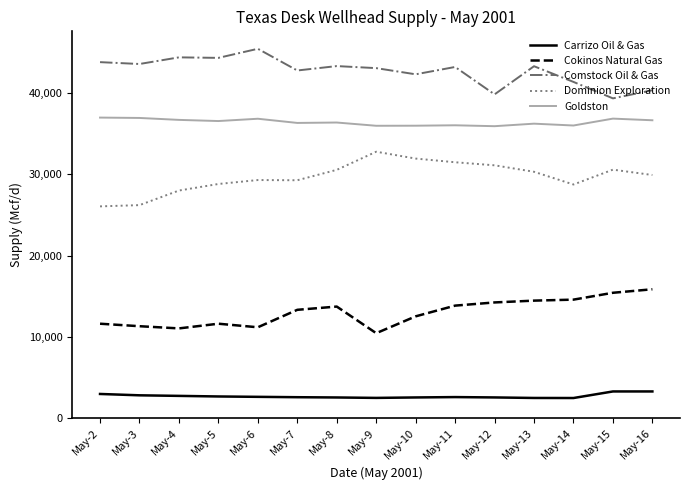

Does the chart have visible grid lines?

No